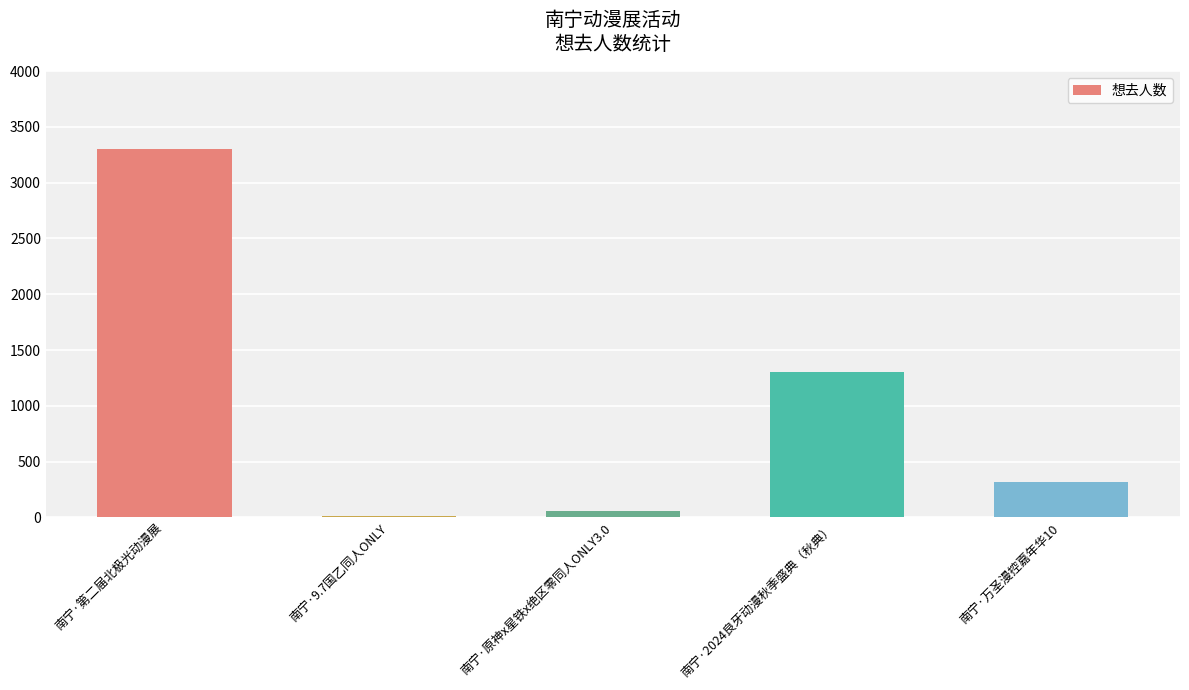

Between 南宁·2024良牙动漫秋季盛典（秋典） and 南宁·万圣漫控嘉年华10, which is larger?

南宁·2024良牙动漫秋季盛典（秋典）